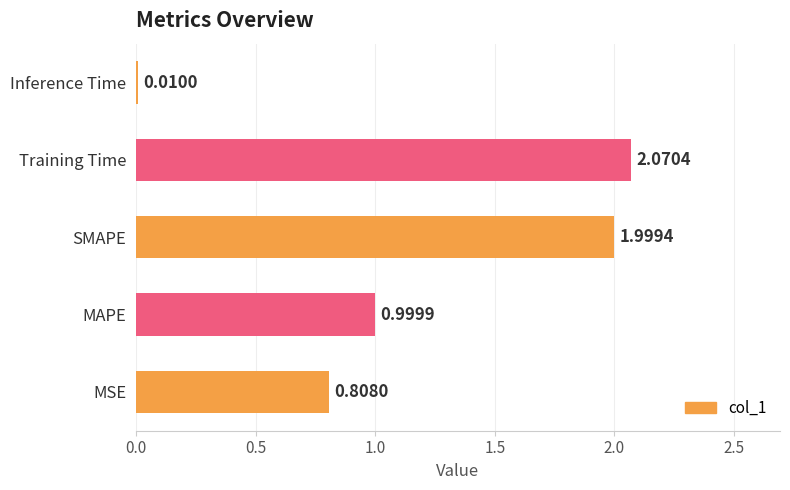

What is the difference between the values at MSE and SMAPE?

1.2